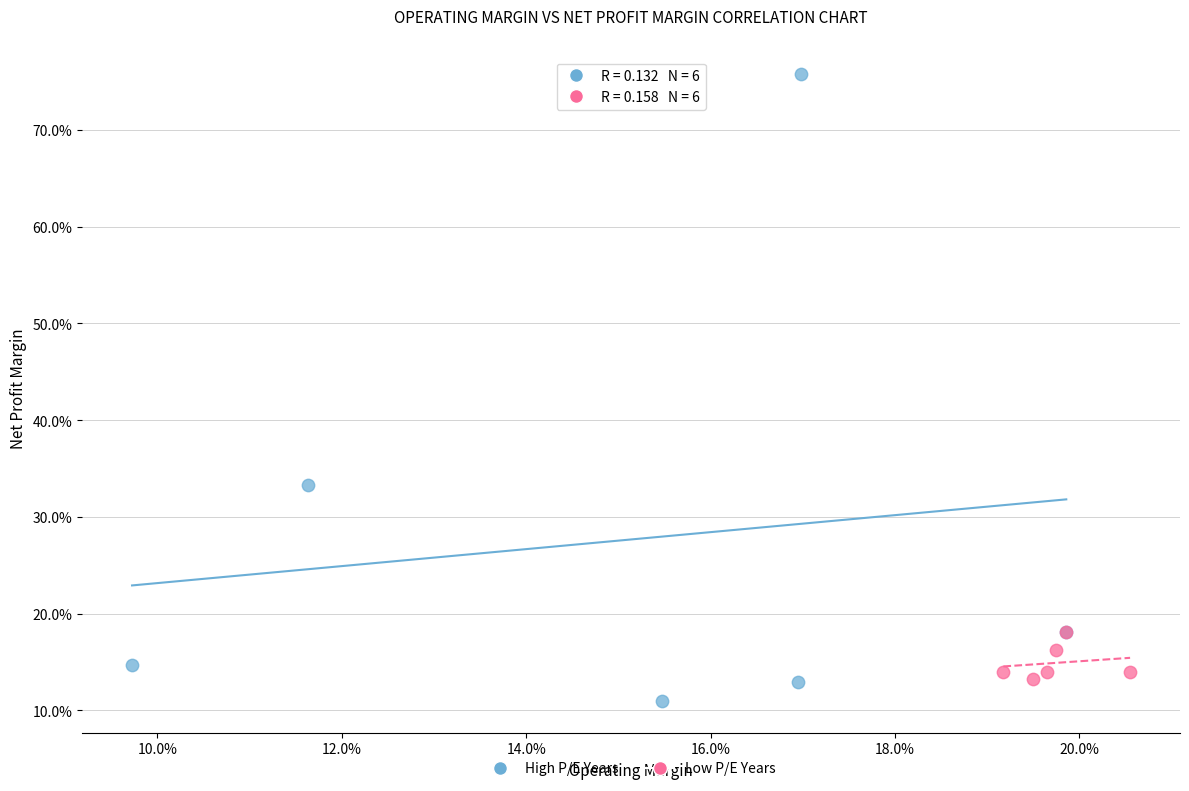

What are all the series names shown in the legend?

High P/E Years, Low P/E Years